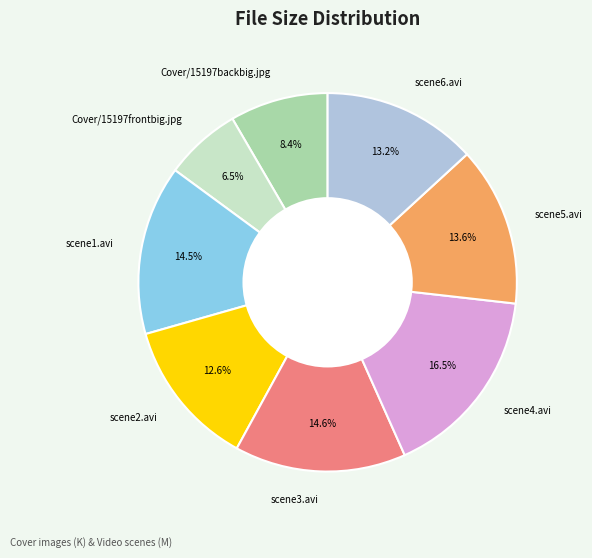

Does Cover/15197frontbig.jpg account for over 50% of the chart?

No